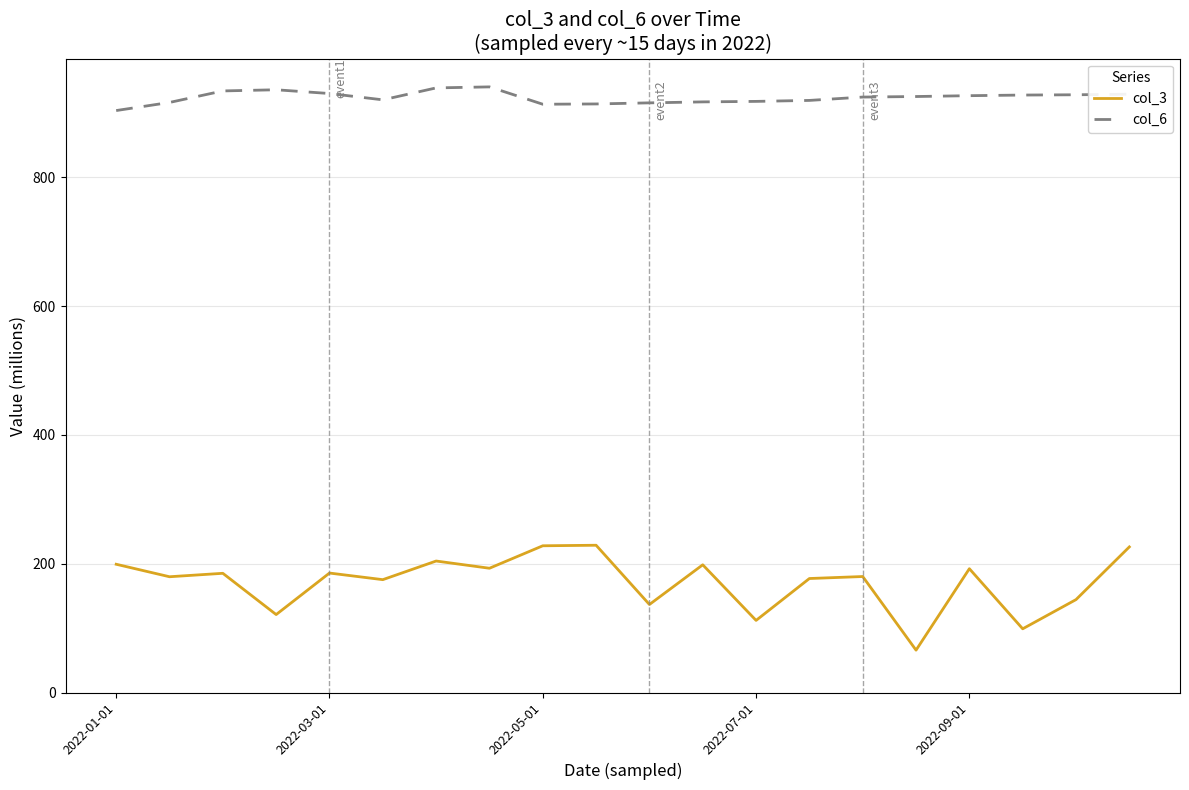

What is the lowest value of the col_3 series?

65.8